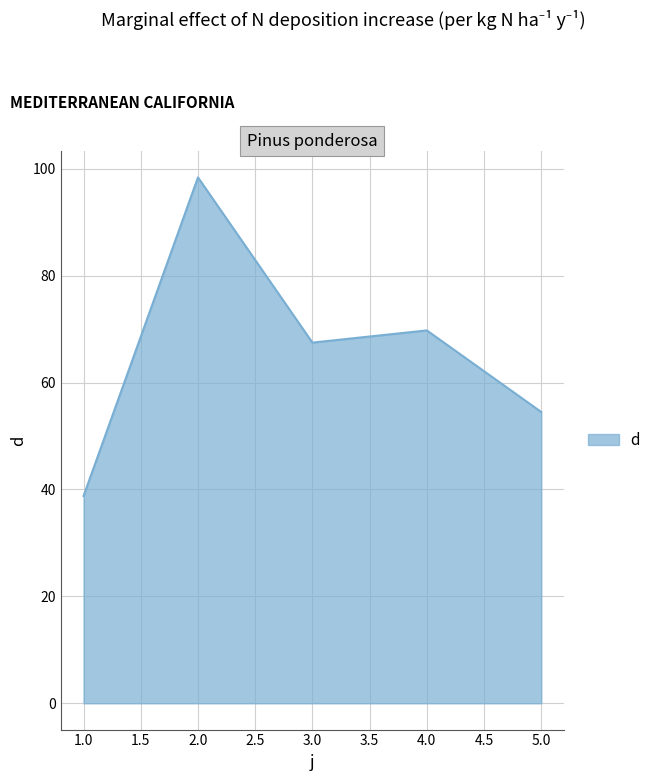

Where is the first local minimum?

3.0